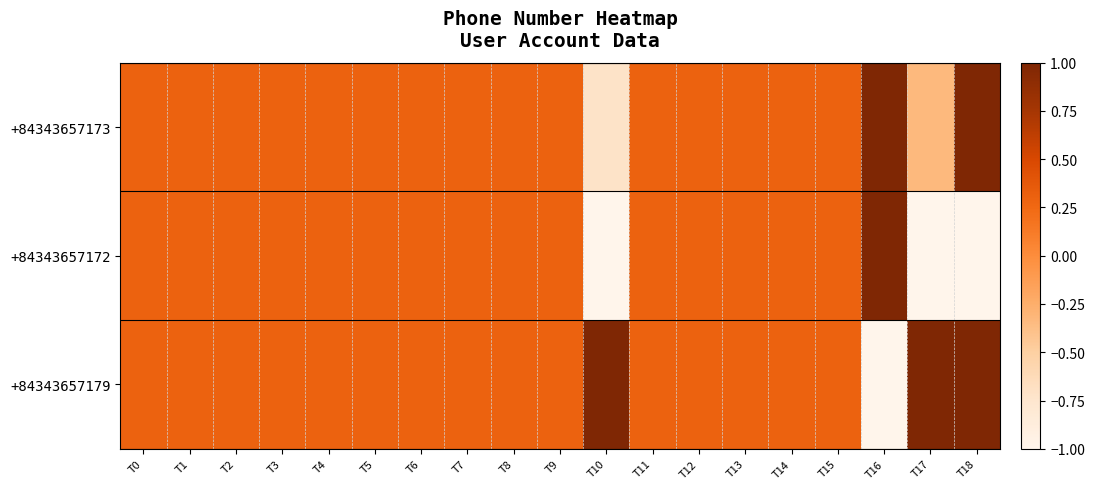

Which series has the widest spread of values?

+84343657172